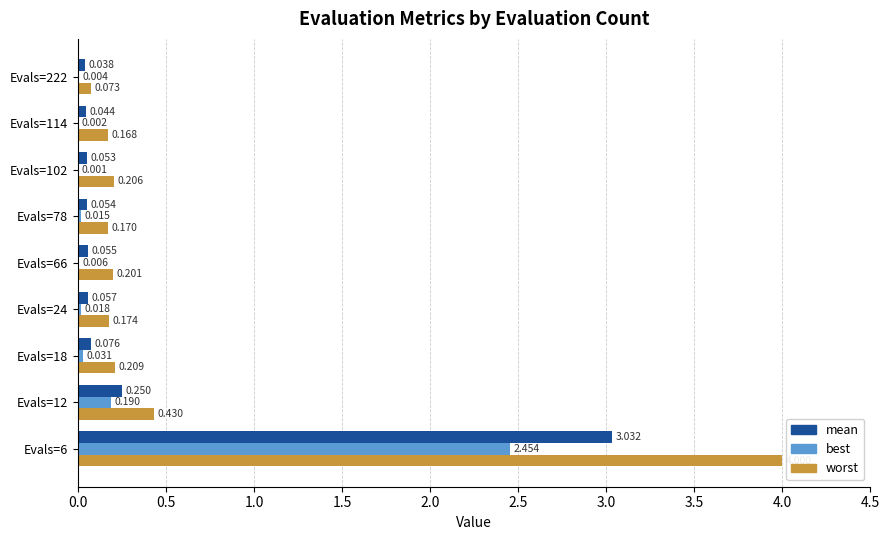

What are all the series names shown in the legend?

mean, best, worst